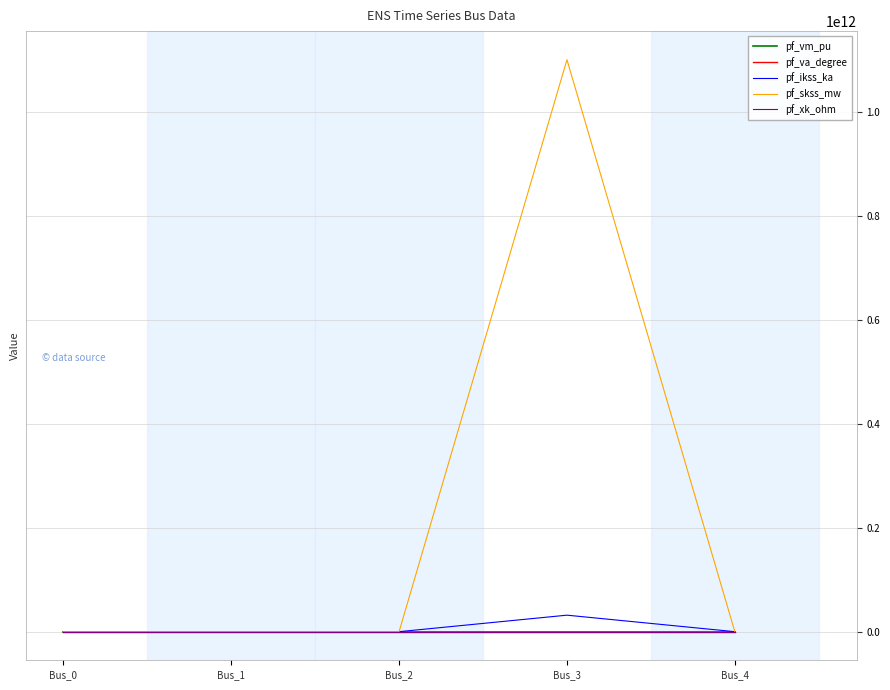

Which series changed the most between Bus_1 and Bus_3?

pf_skss_mw